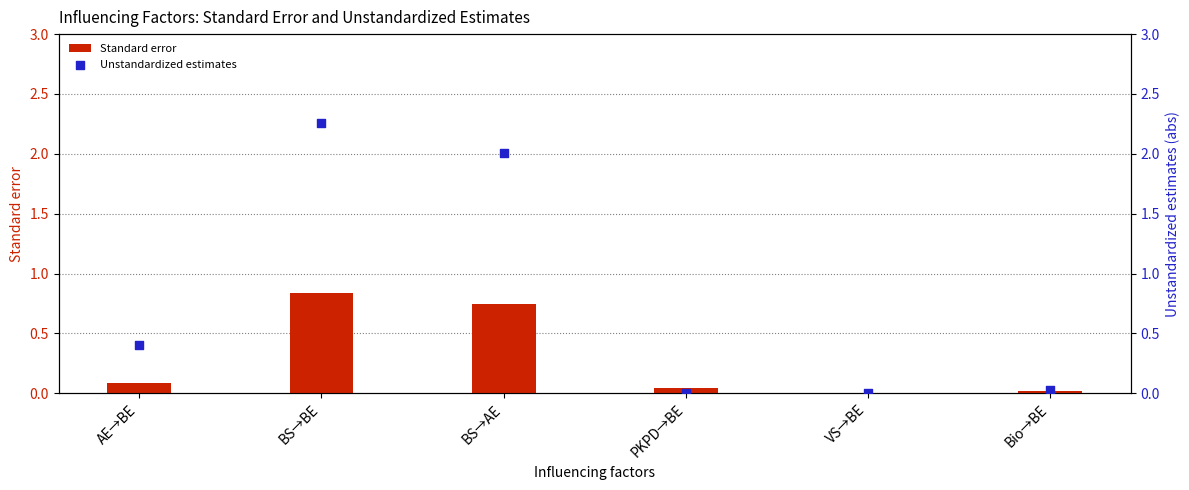

Which series has the largest total across all categories?

Unstandardized estimates